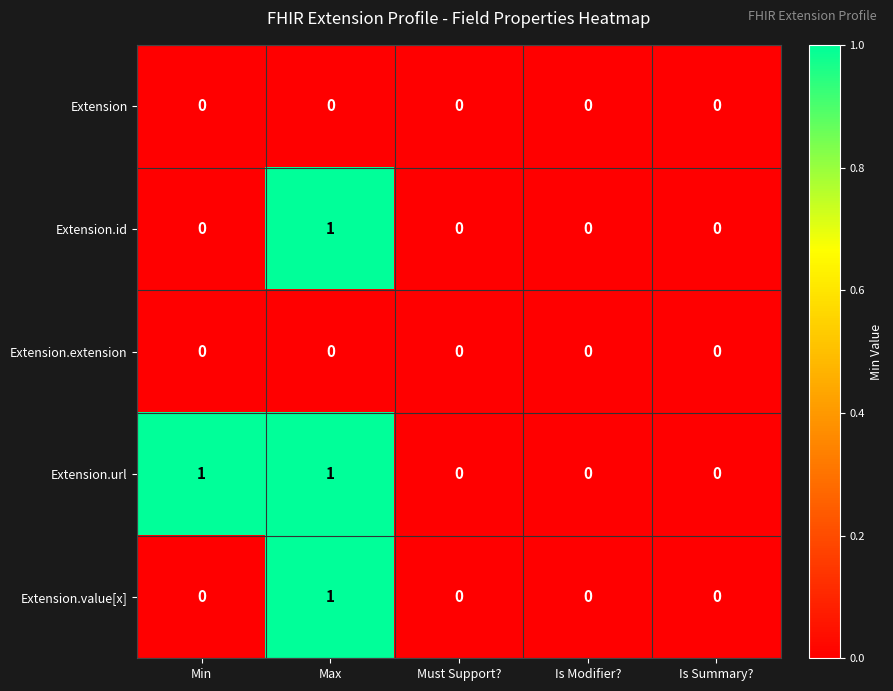

Count the Extension.value[x] values in the range 0 to 1.

5